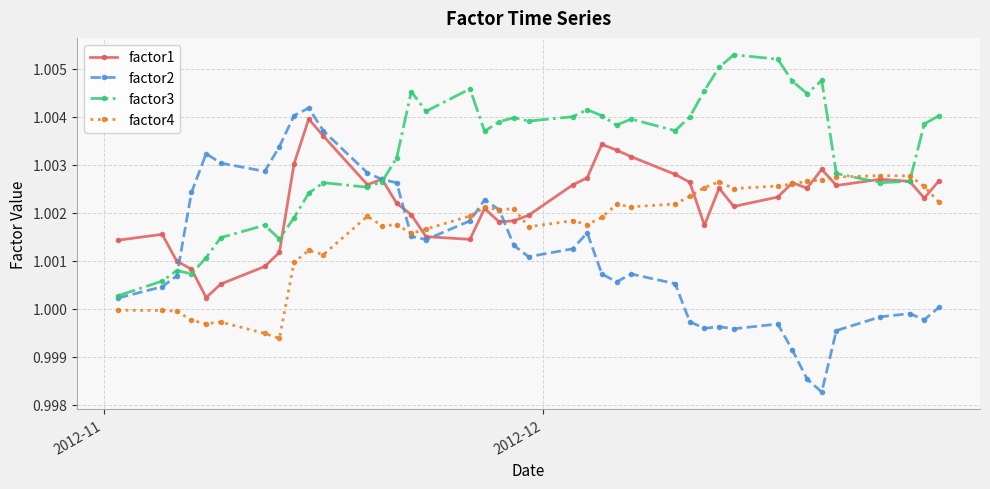

How many intersections are there between factor4 and factor2?

3